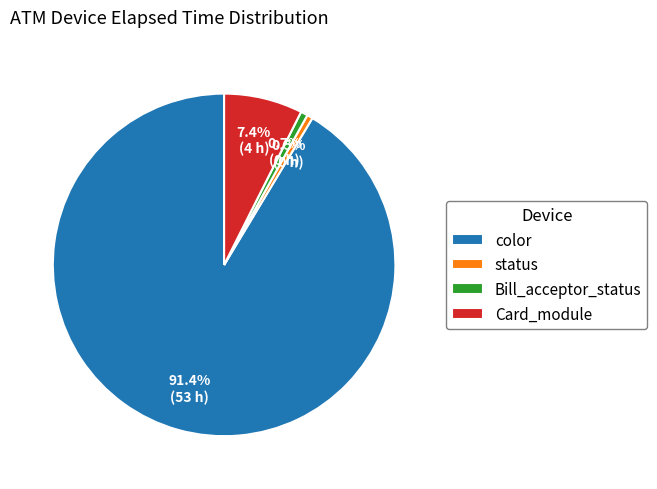

Which slice is the largest?

color